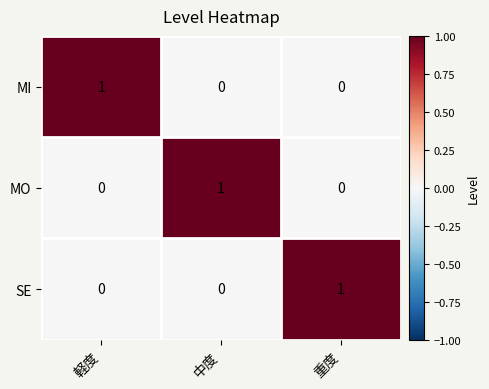

Reading left to right, what are all the values shown in this chart?

MI: 1	0	0
MO: 0	1	0
SE: 0	0	1